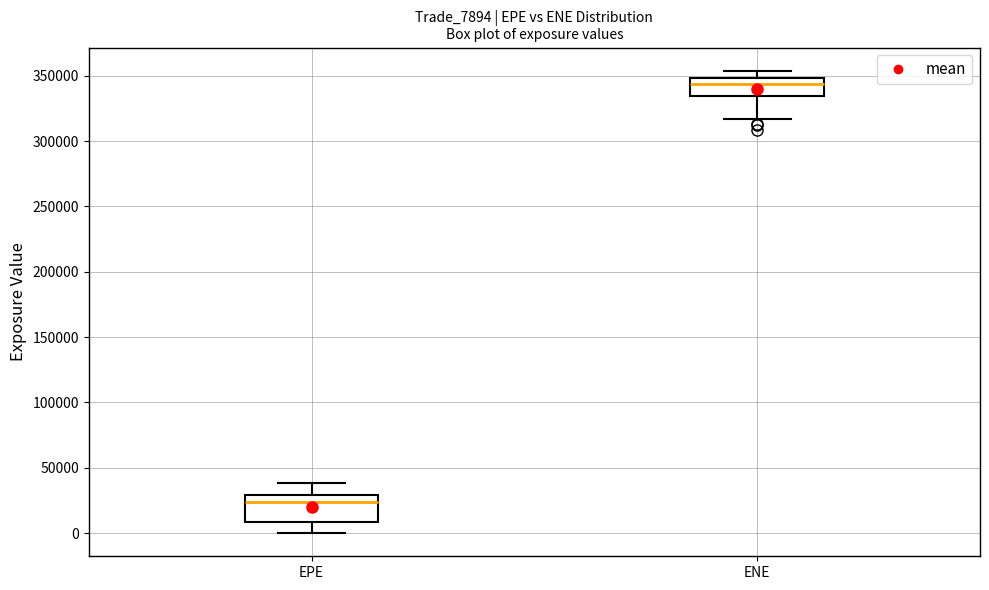

Reading left to right, read every box against the y-axis: the position of its median line, the range the box covers, and the ends of its whiskers. The values are not printed on the chart, so give them approximately, as read against the axis.

EPE: median 25000, box 10000 to 30000, whiskers 0 to 40000
ENE: median 345000, box 335000 to 350000, whiskers 315000 to 355000